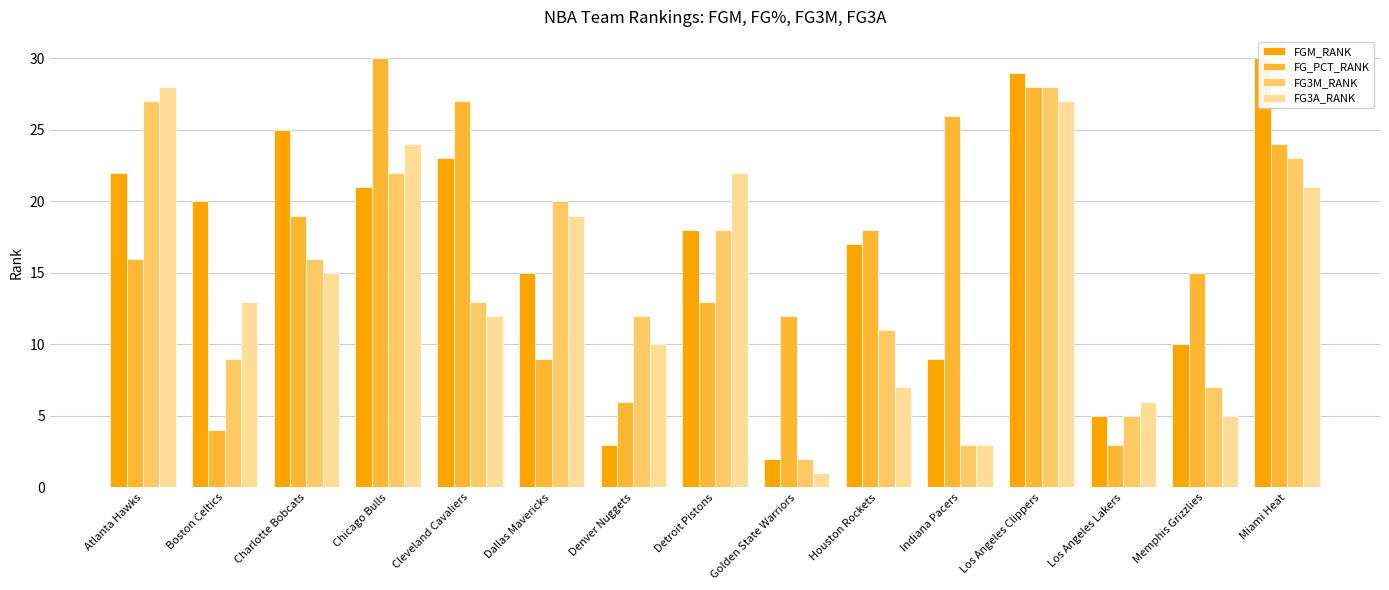

How many bars are there in total?

60